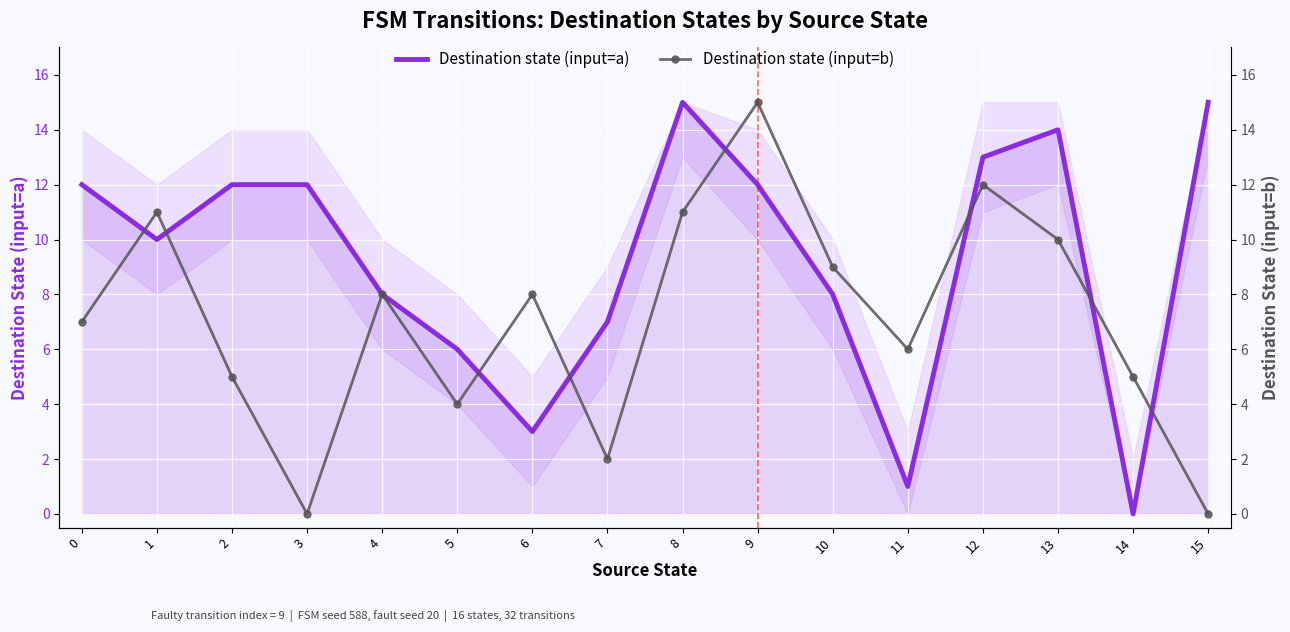

At how many categories does at least one series exceed 1?

16